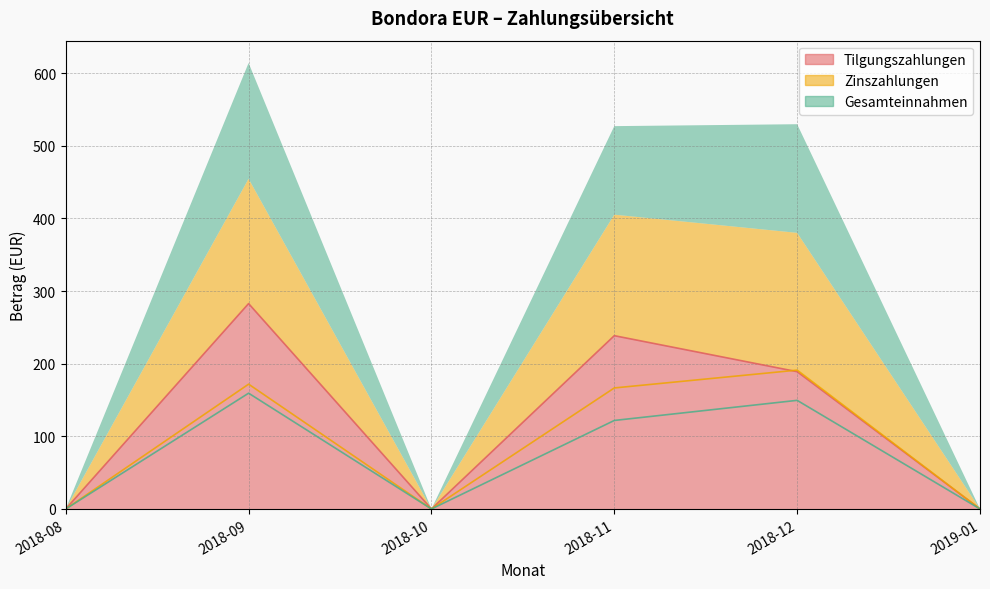

True or false: Tilgungszahlungen and Zinszahlungen cross at least once.

True